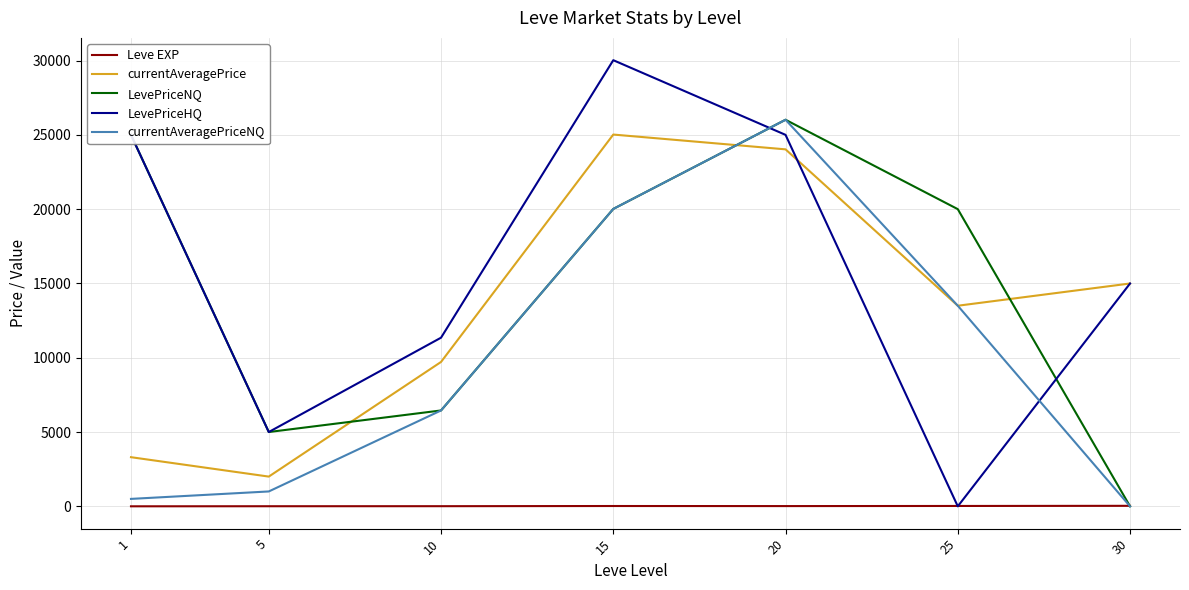

Is the value of LevePriceHQ at 30 greater than the value of LevePriceNQ at 30?

Yes